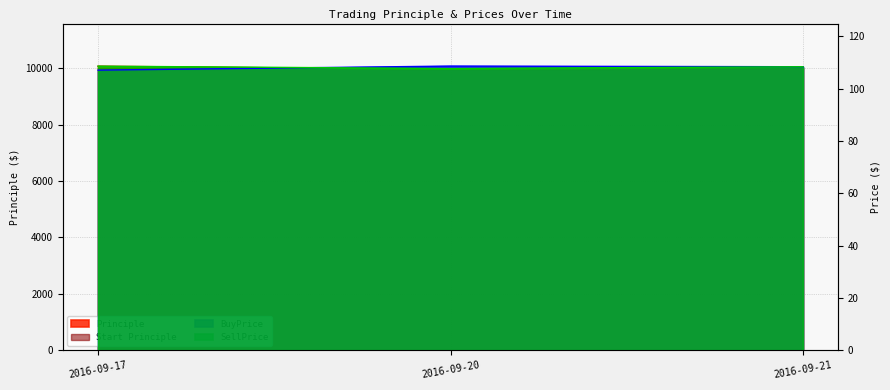

What is the highest value of the Principle series?

10070.5